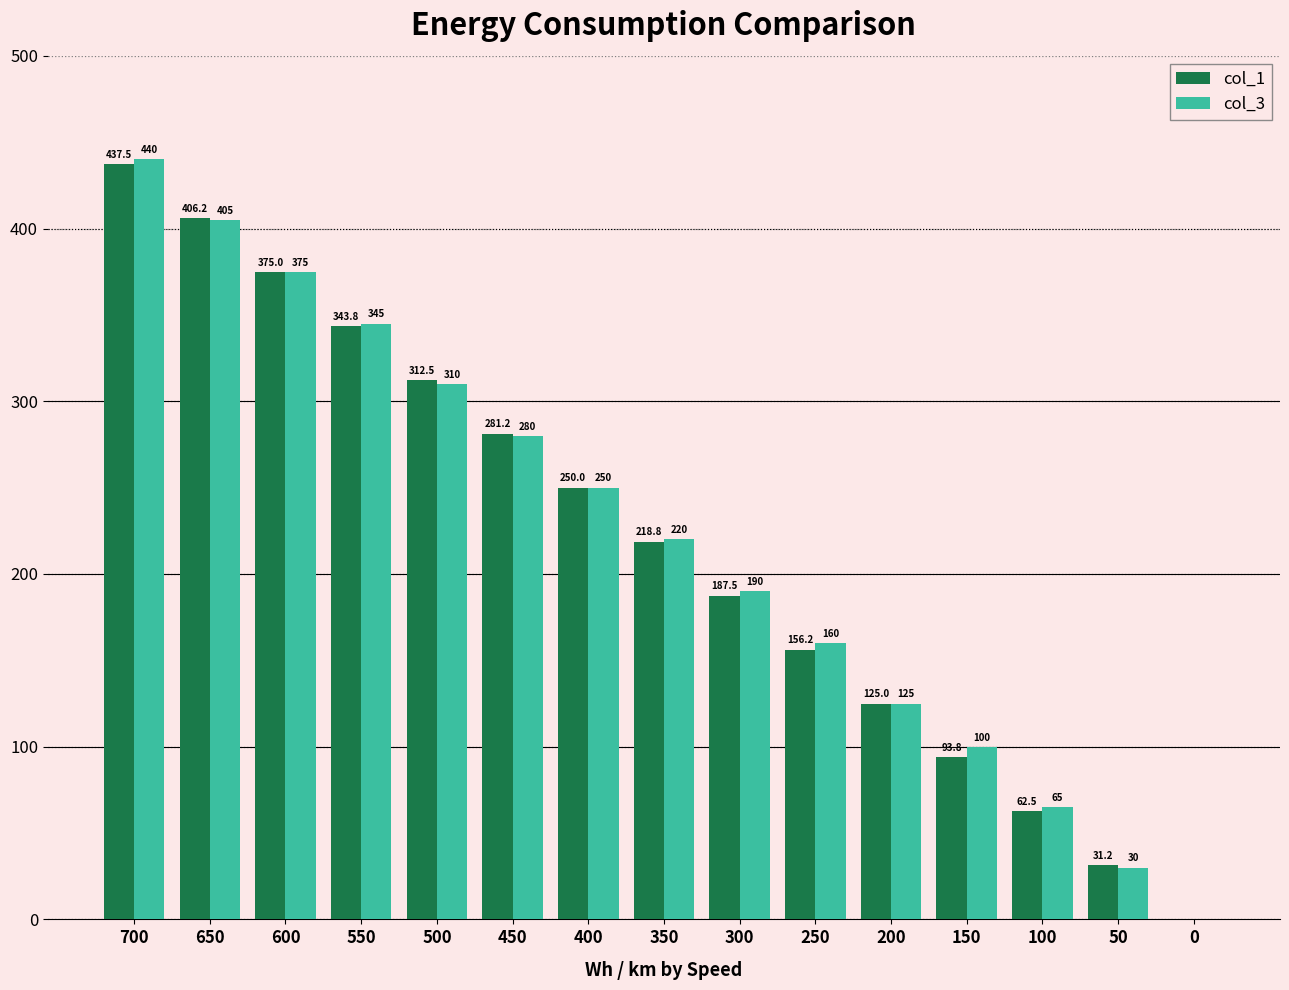

Read the col_3 value at 450.

280.0